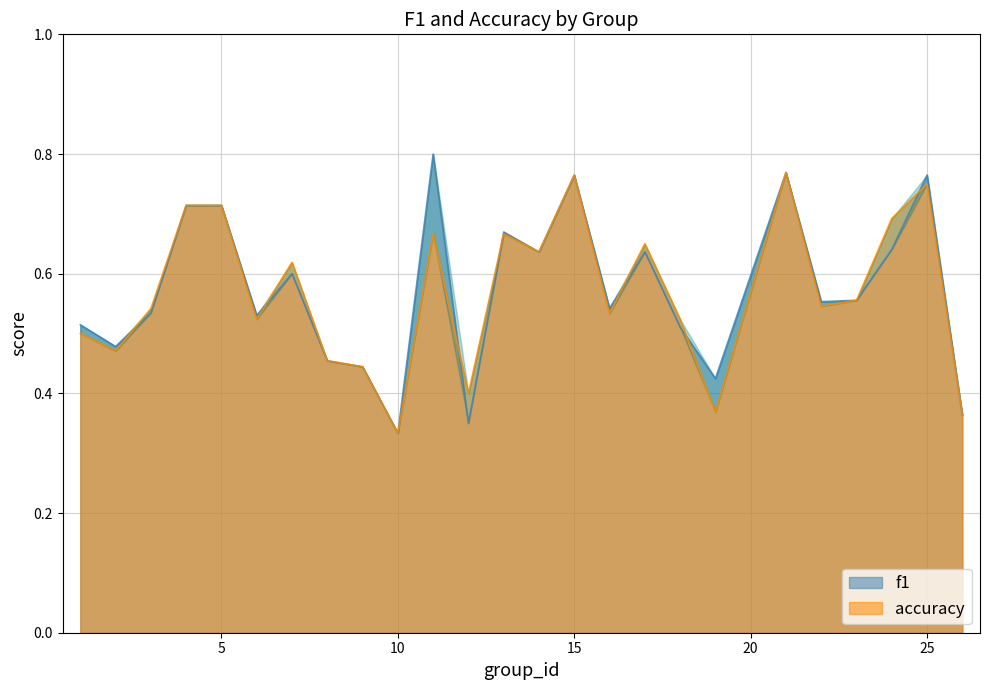

At how many categories does at least one series exceed 0?

25